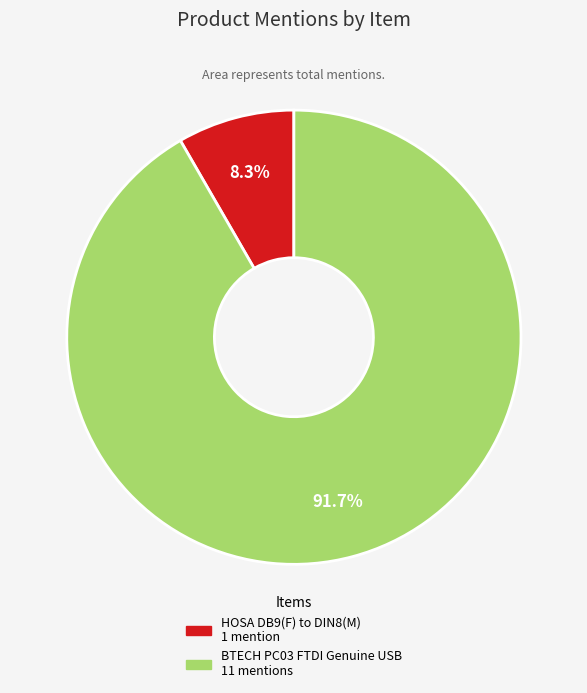

The HOSA DB9(F) to DIN8(M) slice represents 8% of the pie. True or false?

True